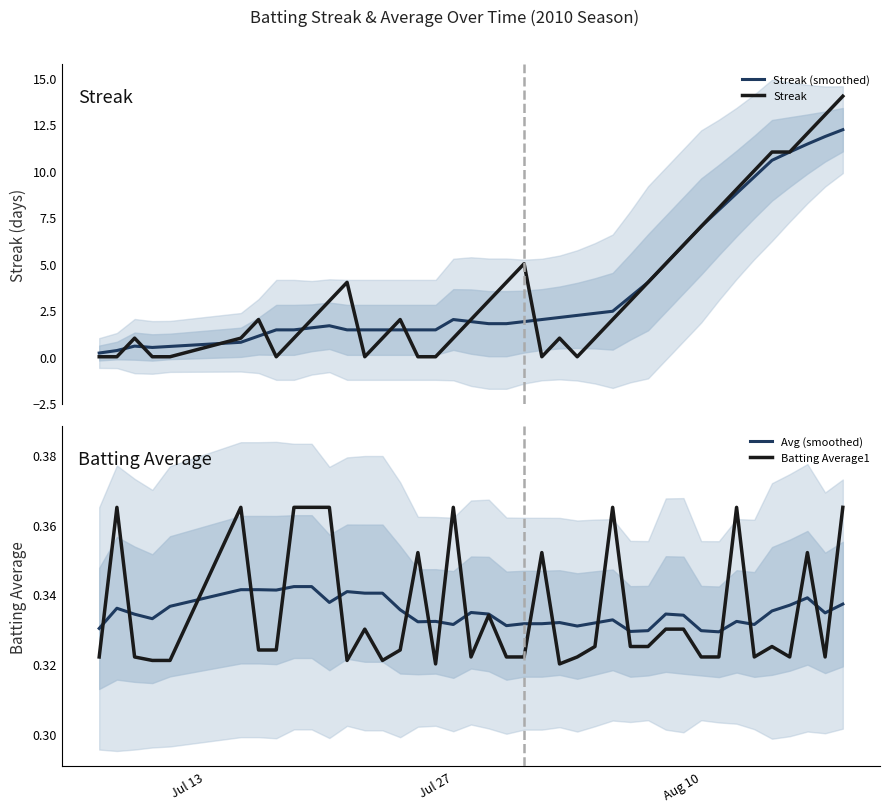

Is this an area chart (filled region under the line)?

No